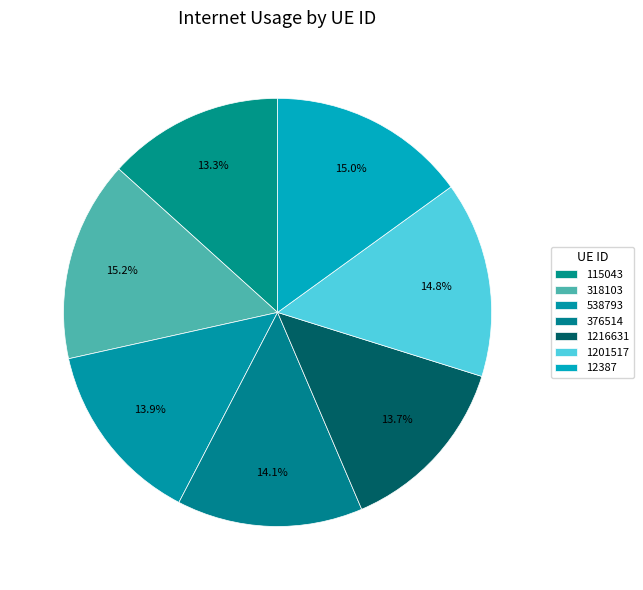

How many slices are in this pie chart?

7